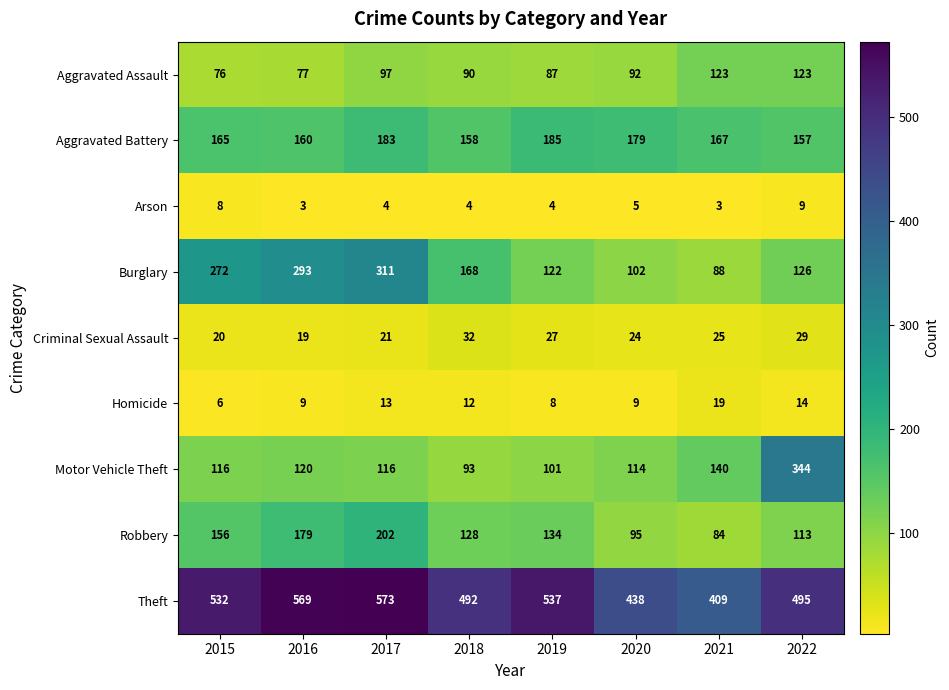

The Aggravated Battery series shows 179 at 2020. True or false?

True